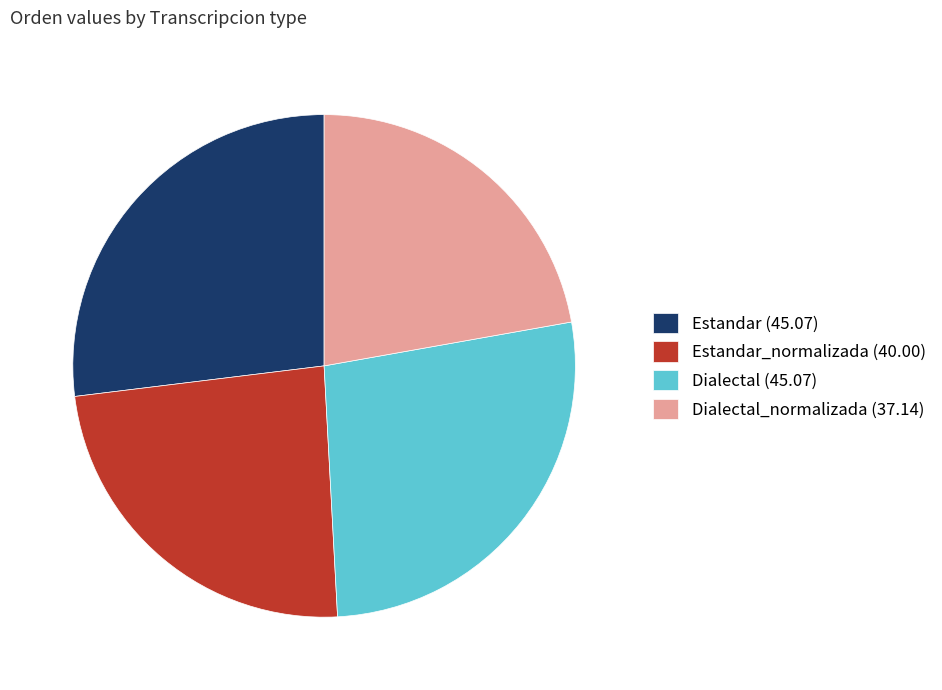

Count the number of slices in the pie.

4